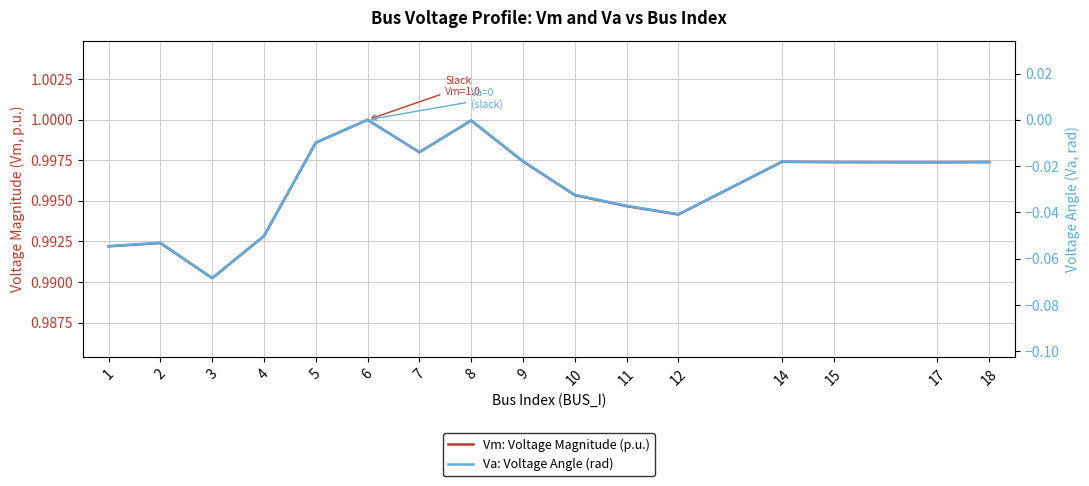

Rank the series by their average value, from lowest to highest.

Va: Voltage Angle (rad), Vm: Voltage Magnitude (p.u.)